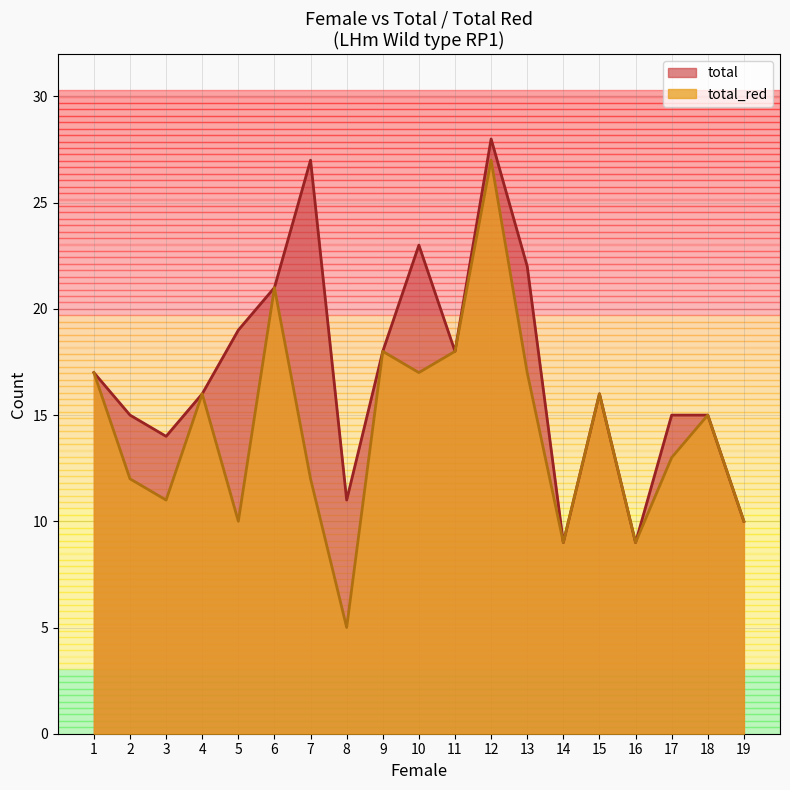

At how many categories does at least one series exceed 6?

19